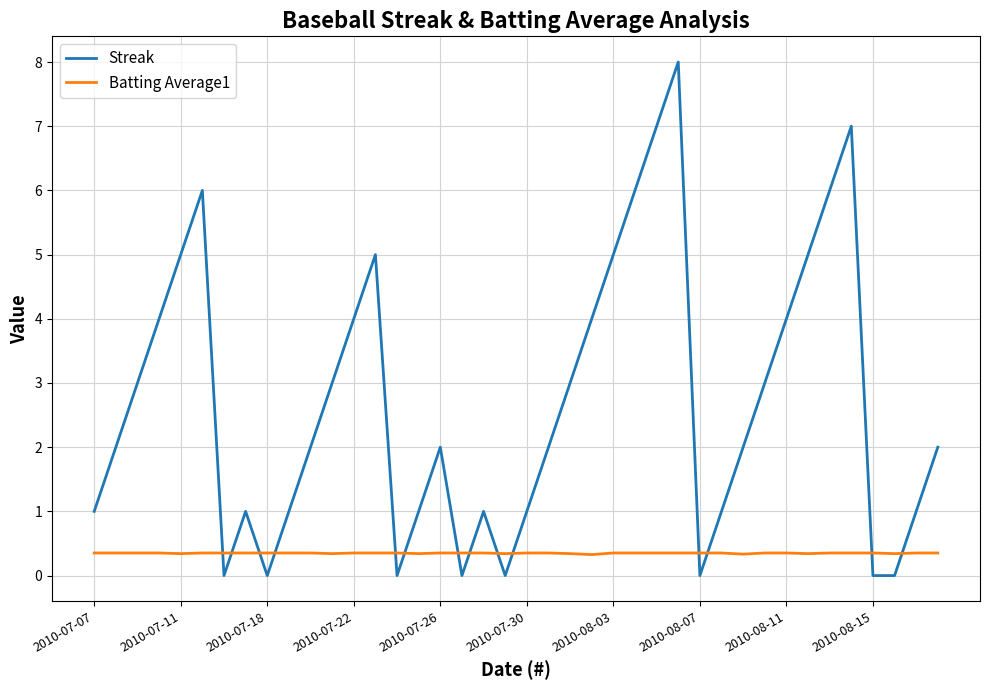

Which series has the largest total across all categories?

Streak